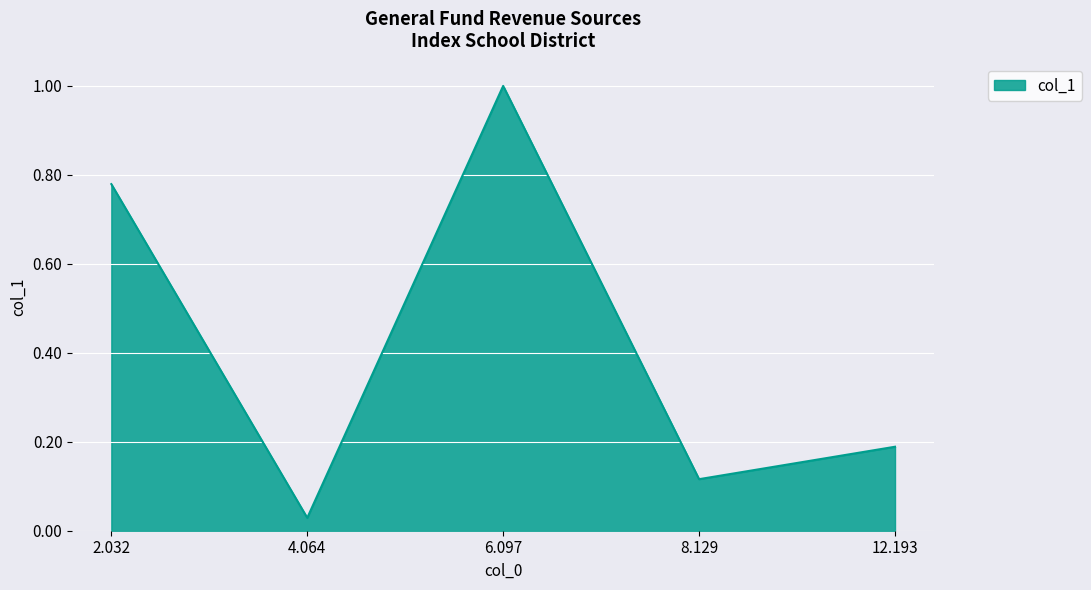

Rank the categories by value from lowest to highest.

4.064, 8.129, 12.193, 2.032, 6.097